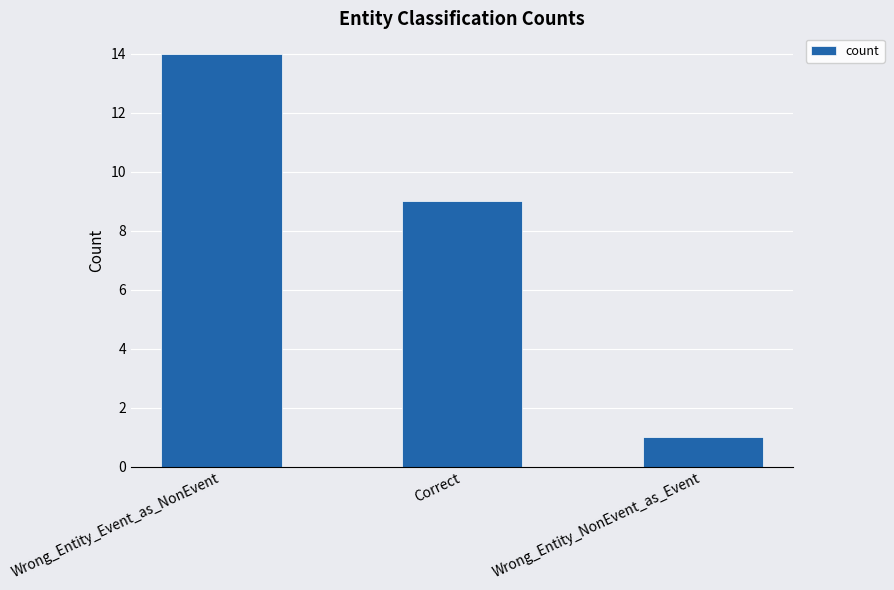

What is the value of the 3rd bar from the left?

1